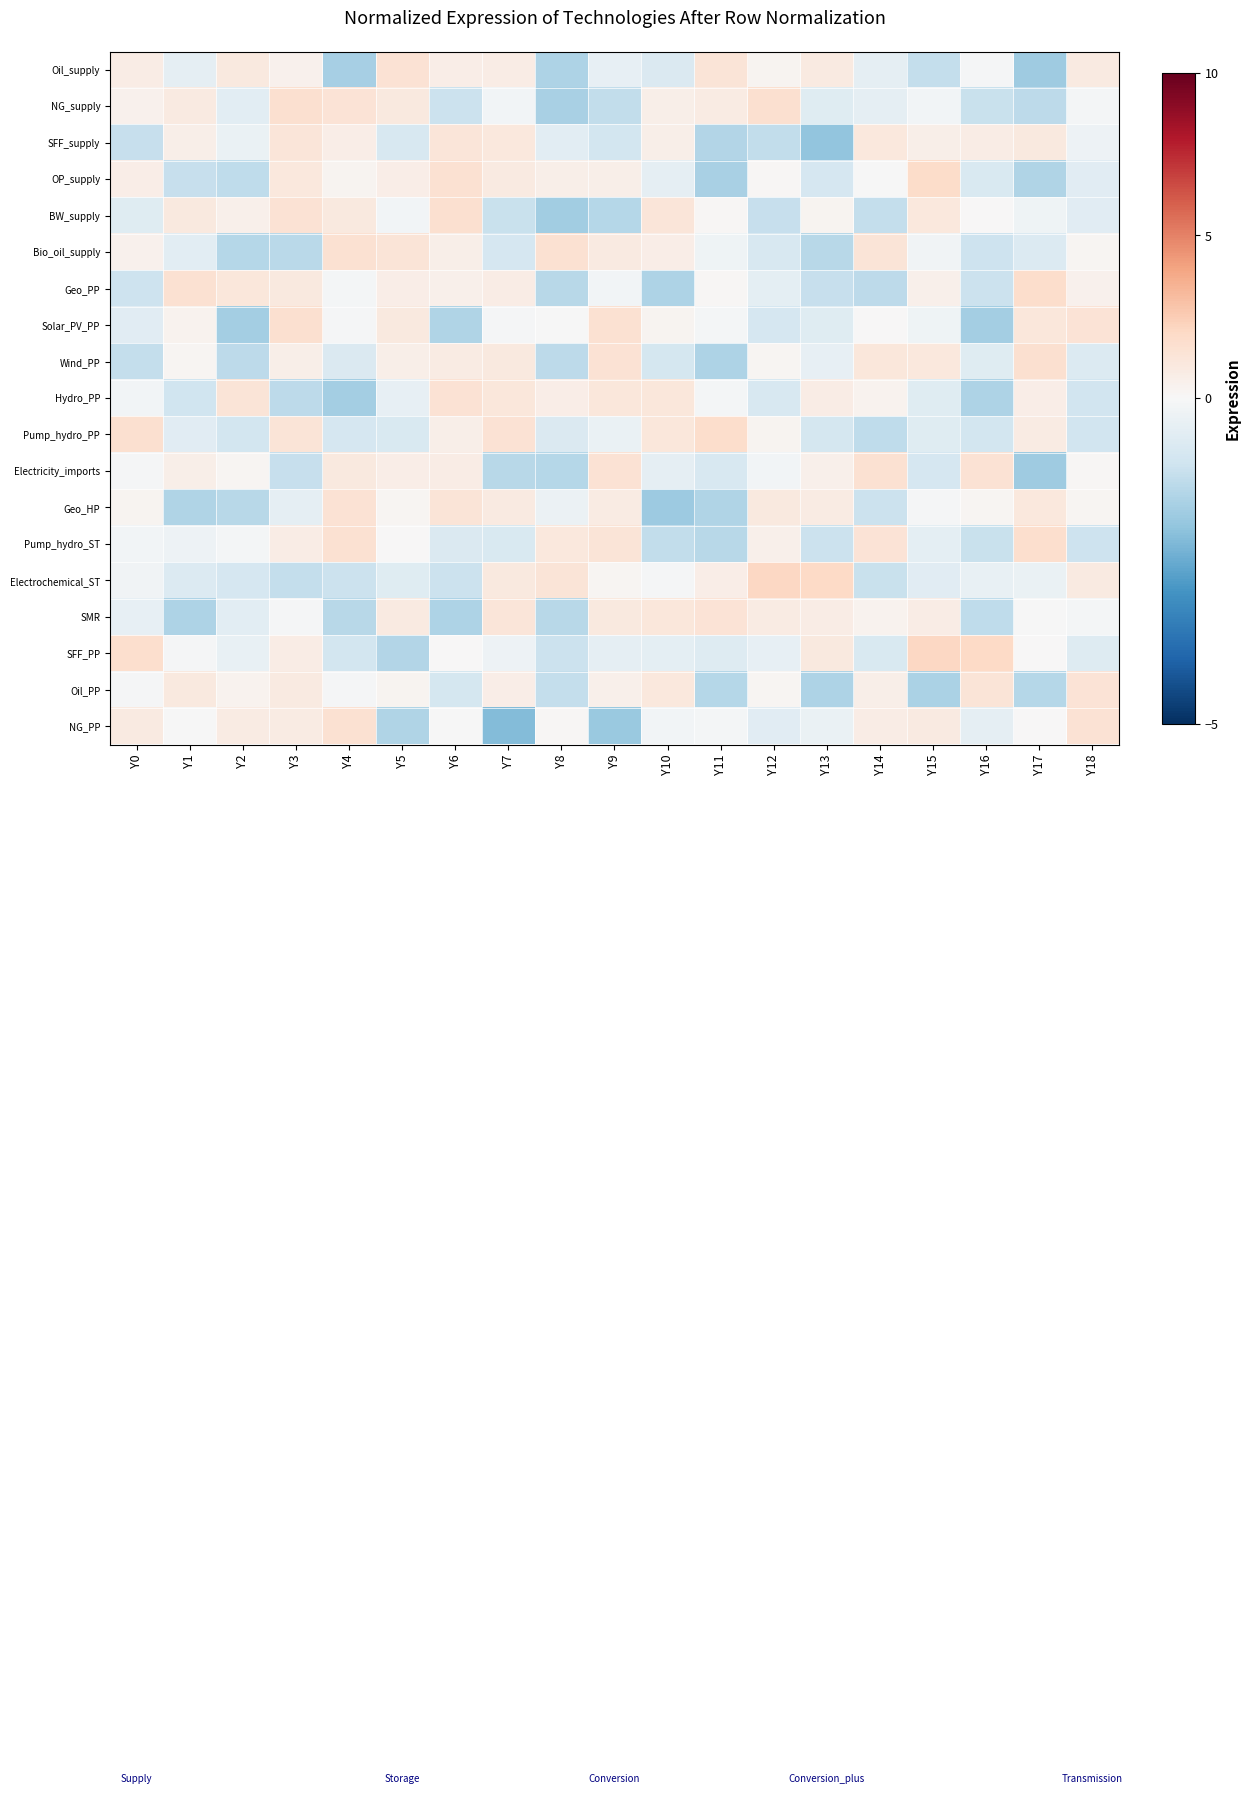

Which has a higher value, Y15 or Y18?

Y18